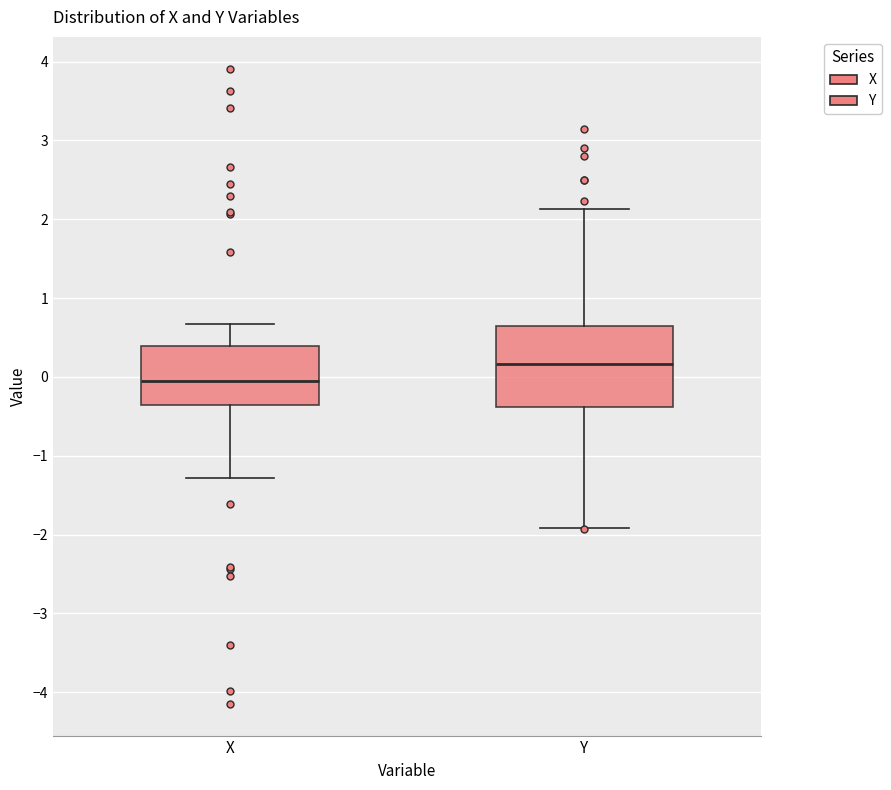

Which box has the highest median line?

Y